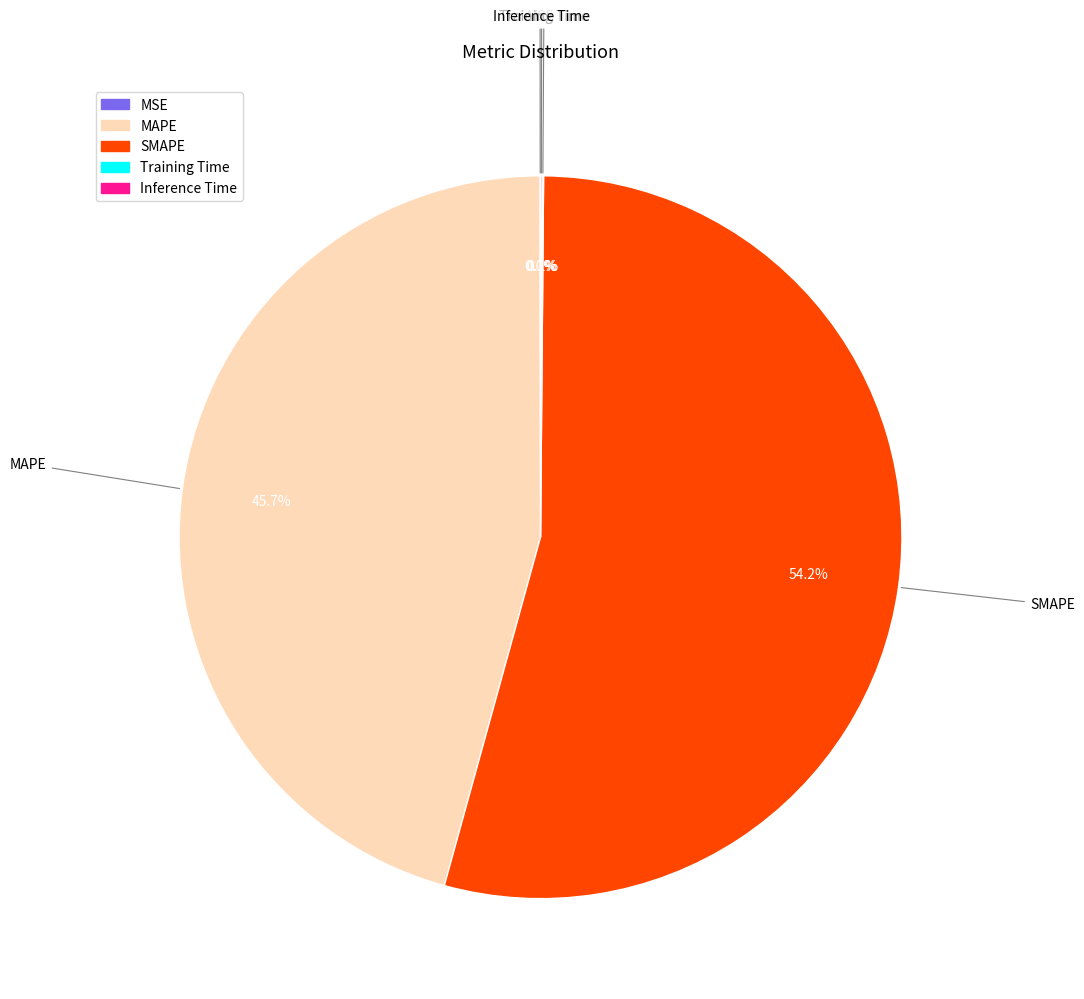

What is the largest slice in the pie chart?

SMAPE